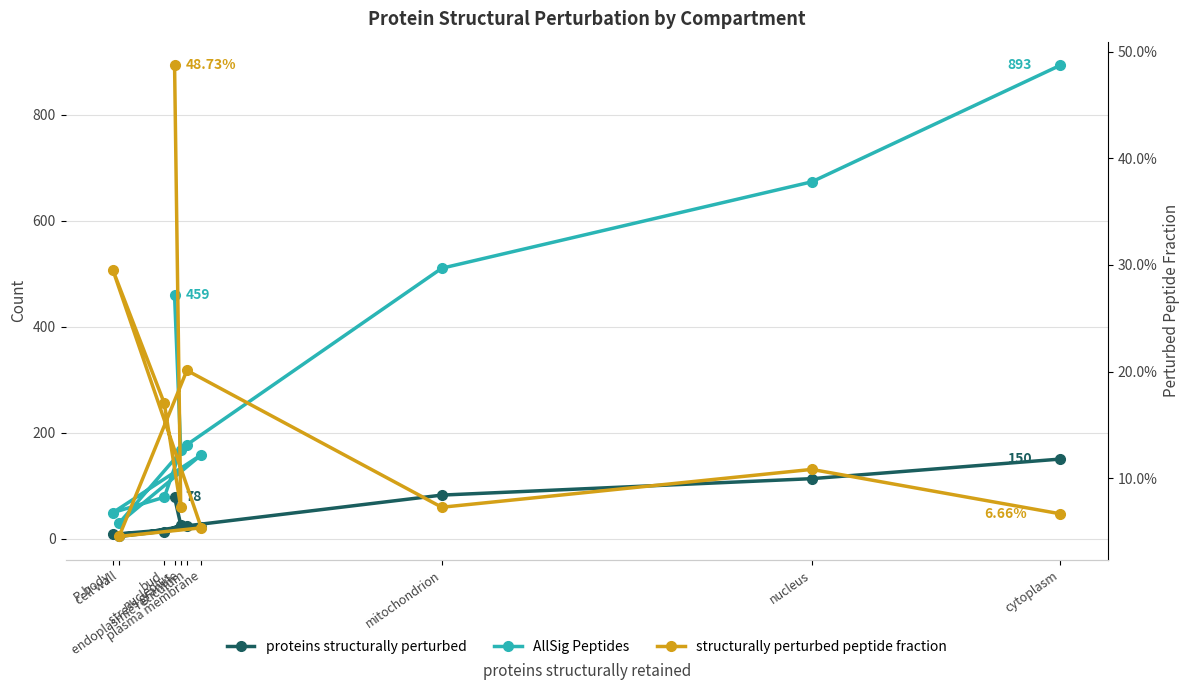

True or false: structurally perturbed peptide fraction and AllSig Peptides intersect in this chart.

False